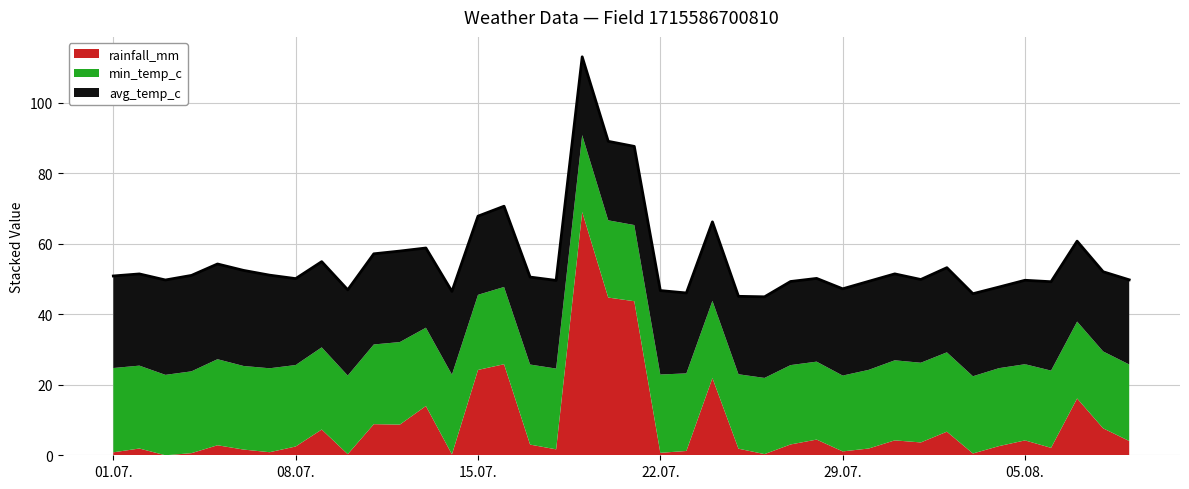

Does the chart display data point markers on the line(s)?

No